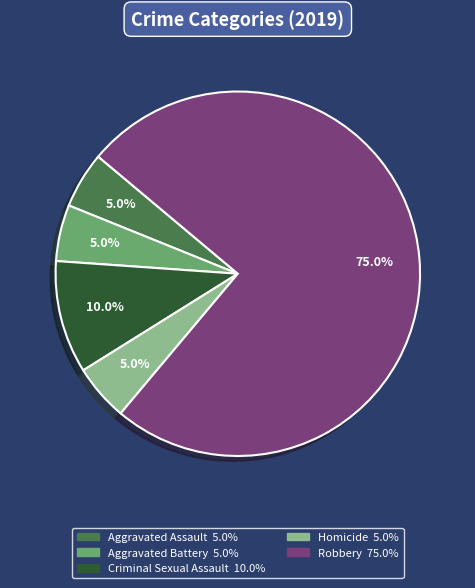

Is there any slice that represents more than half of the pie?

Yes